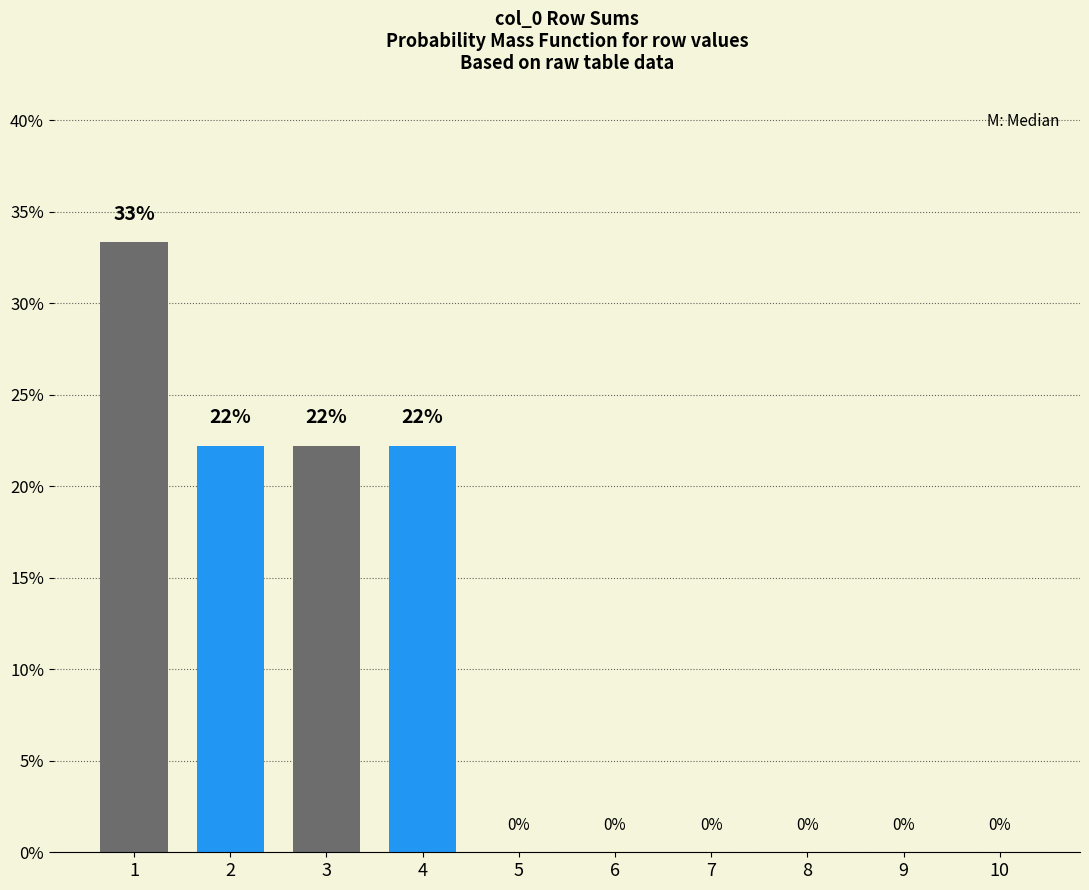

The value at 7 is -23.3. True or false?

False